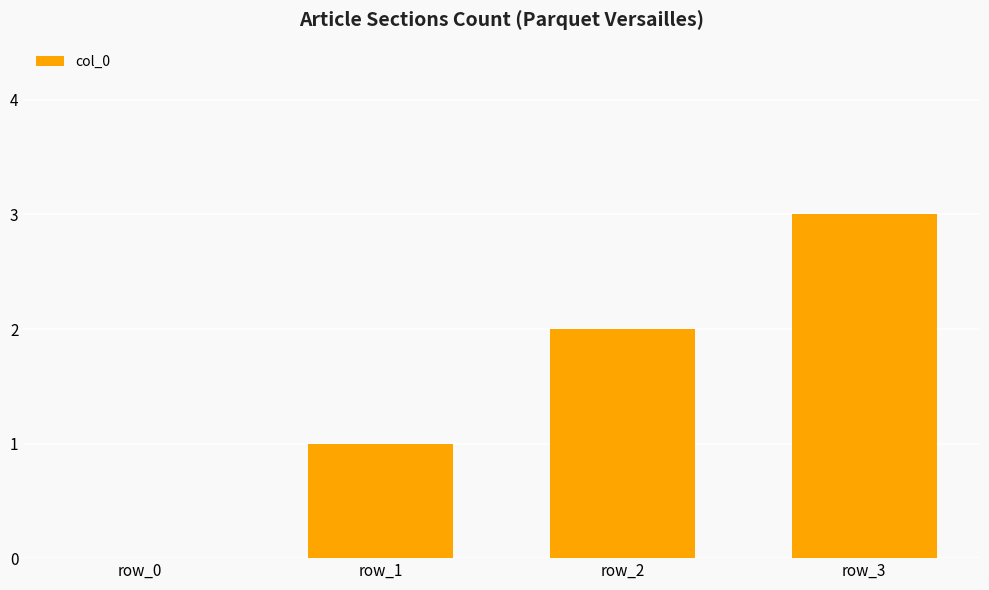

Count the number of data series in this chart.

1